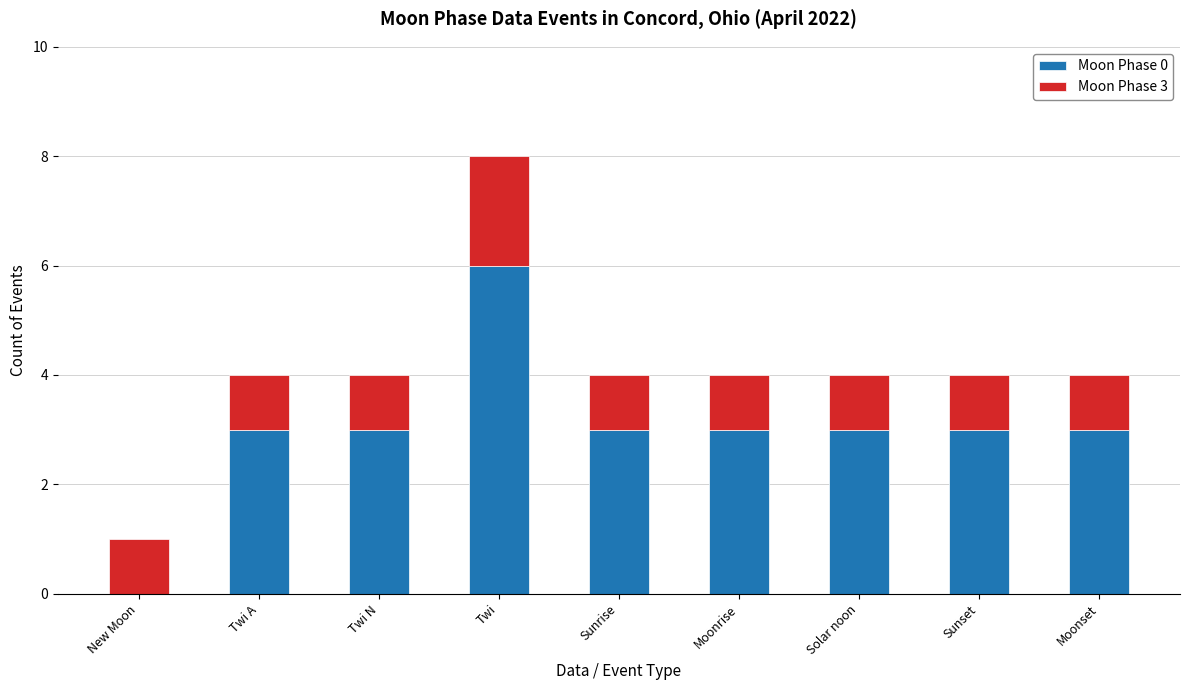

At which label does Moon Phase 0 reach its peak?

Twi